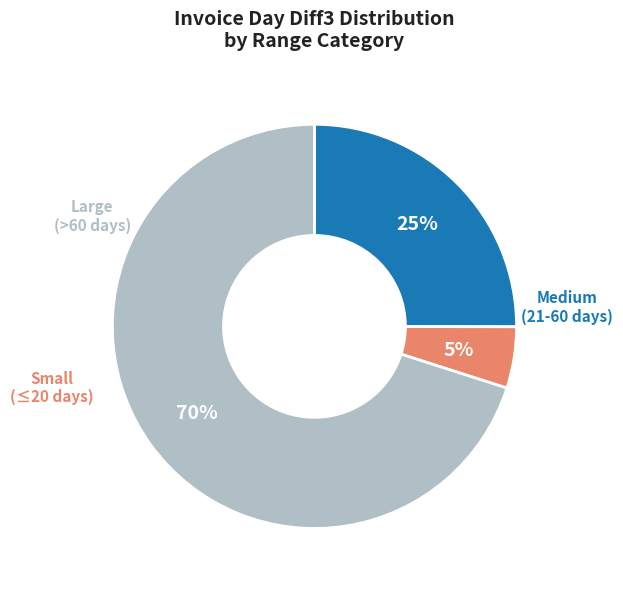

To the nearest percent, what is the average slice percentage?

33%